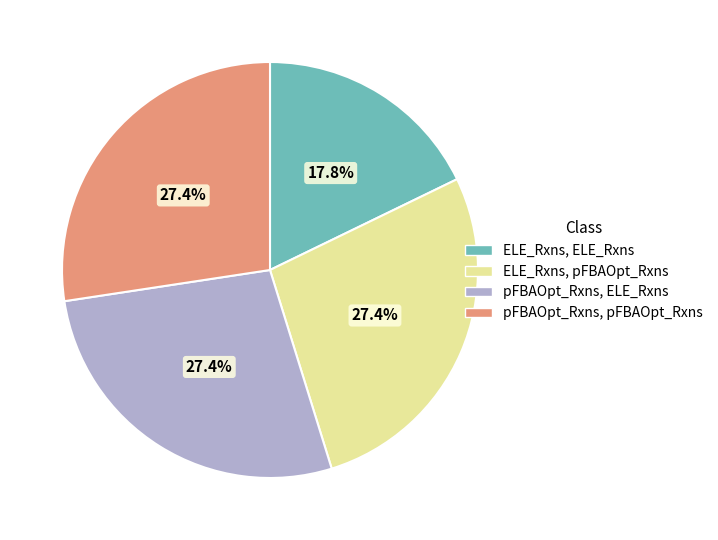

Does any single category account for the majority?

No